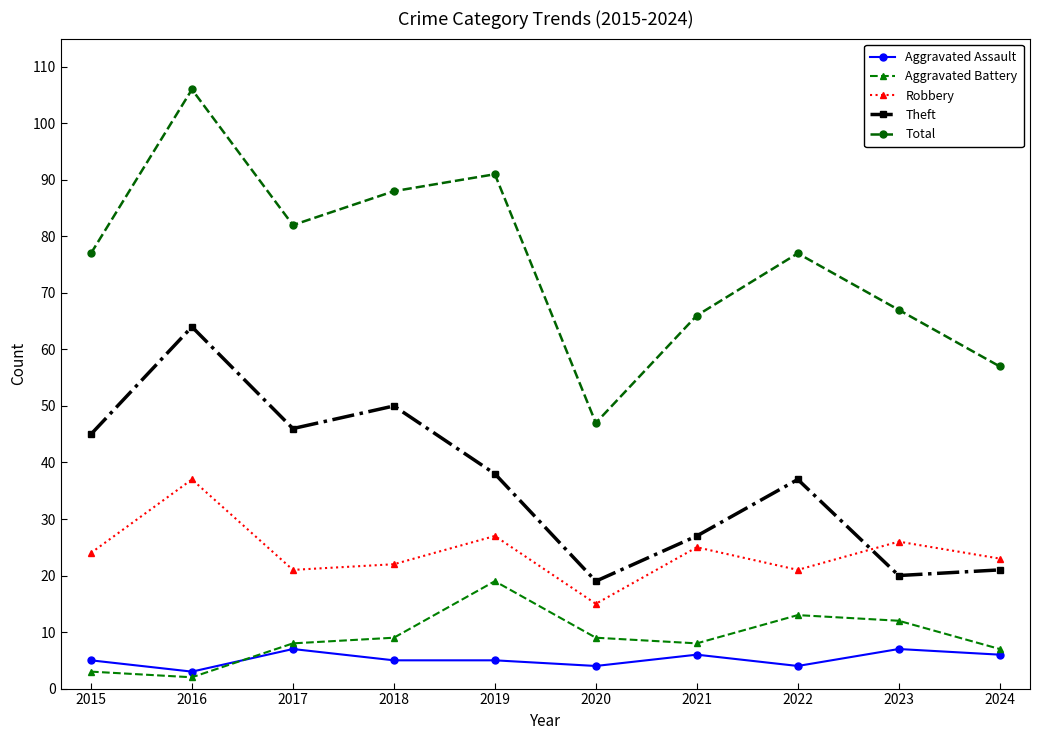

How many interior local valleys does the Robbery series have?

3